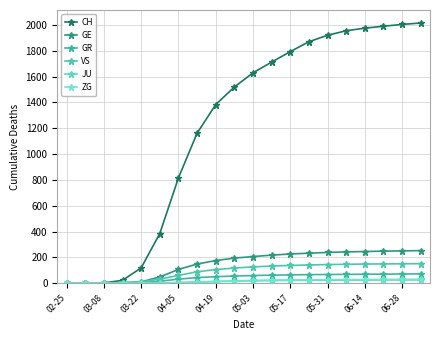

True or false: CH has more than 1 points higher than both neighbors.

False